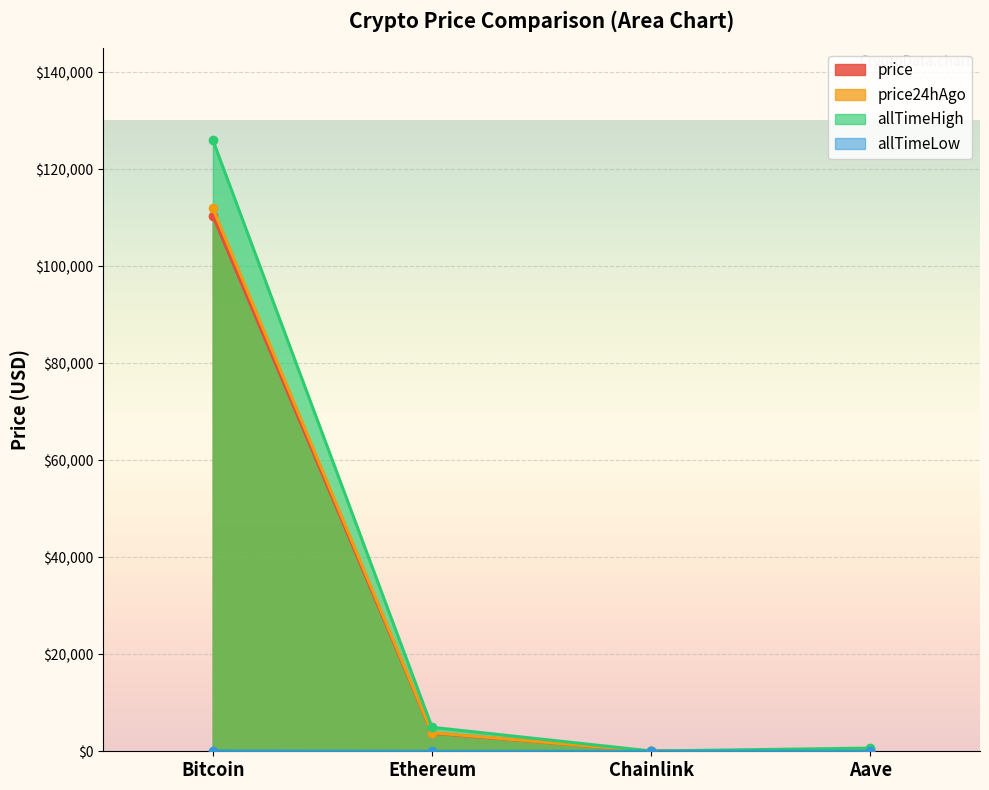

How many series are shown in this chart?

4